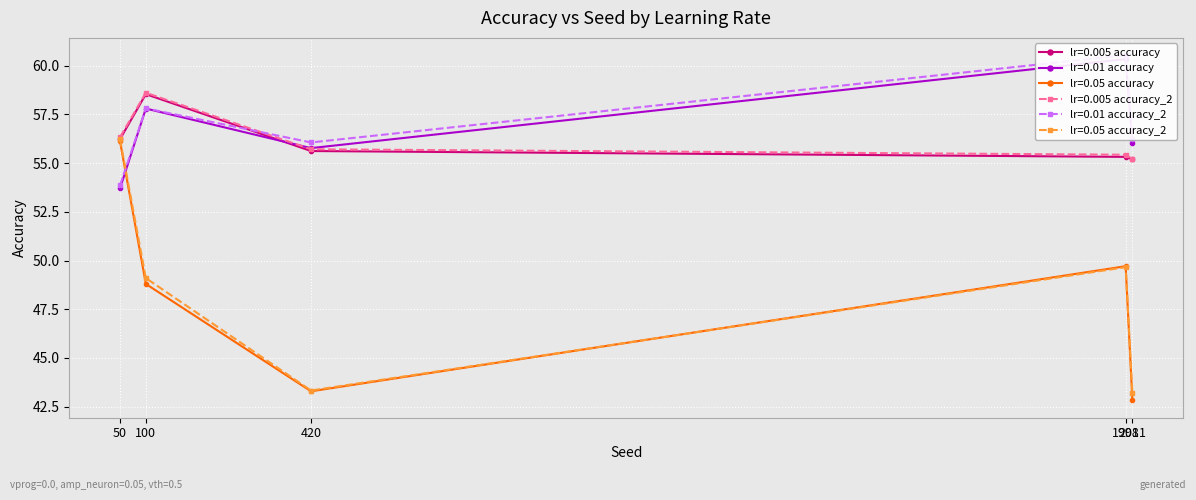

How many lines are shown in the chart?

6